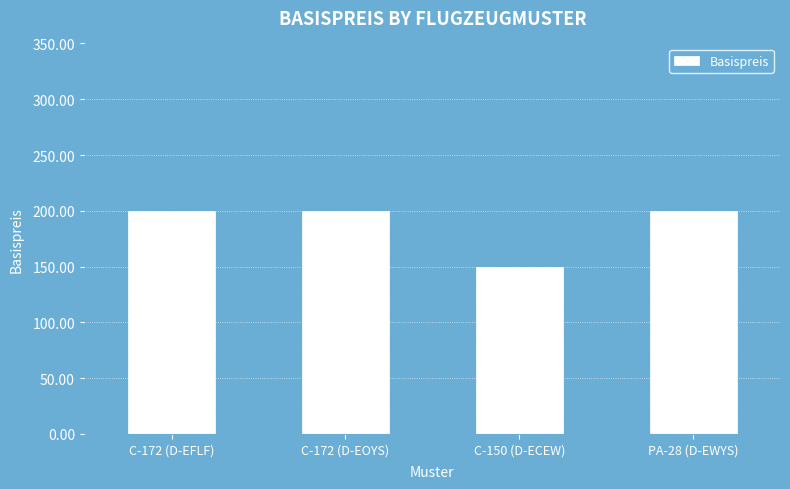

What position from the right is PA-28 (D-EWYS)?

1